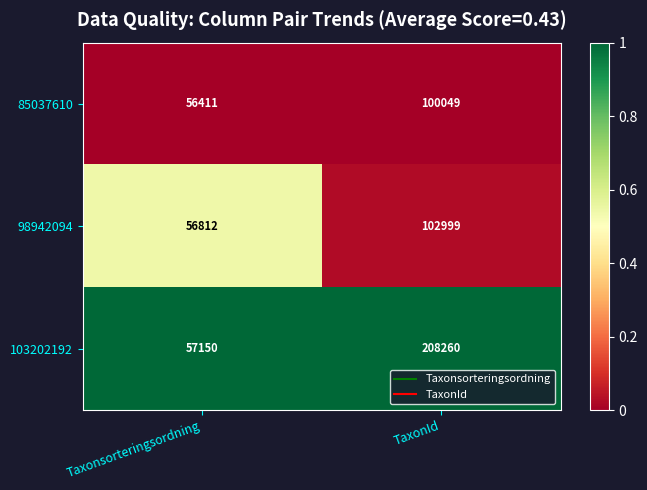

Between Taxonsorteringsordning and TaxonId, which series saw the biggest shift?

103202192